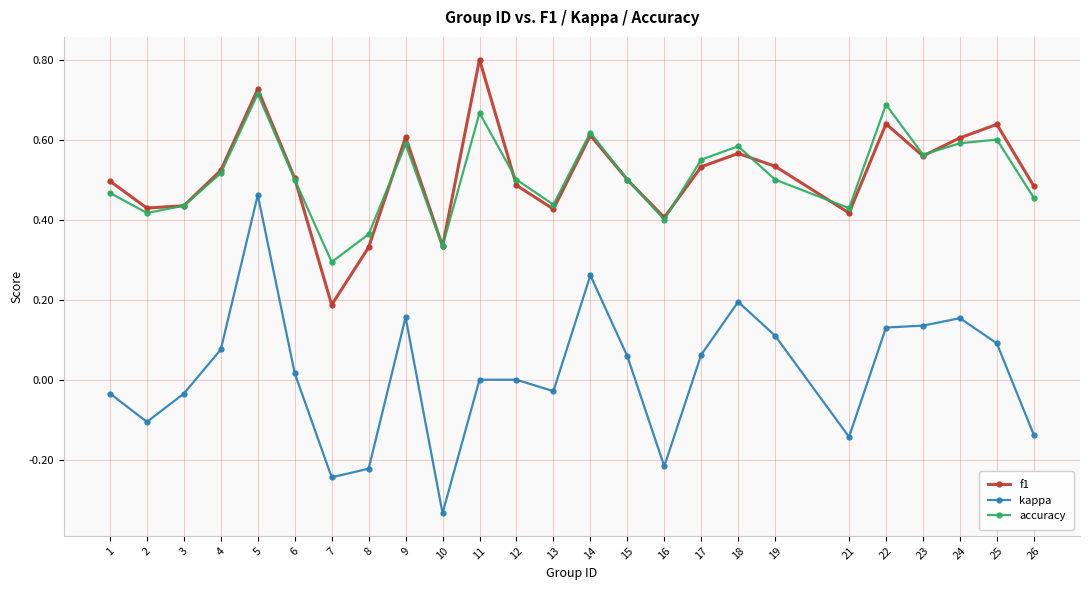

How many categories are shown in the chart?

25